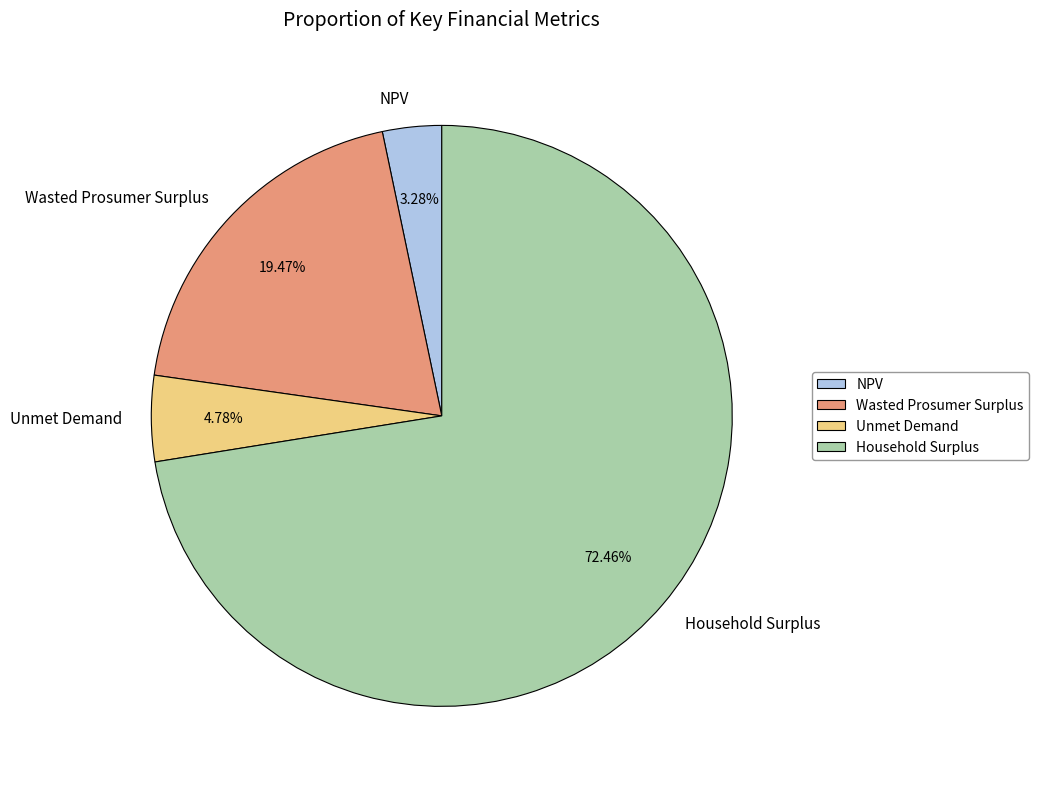

To the nearest percent, what is the combined percentage of Household Surplus and Wasted Prosumer Surplus?

92%